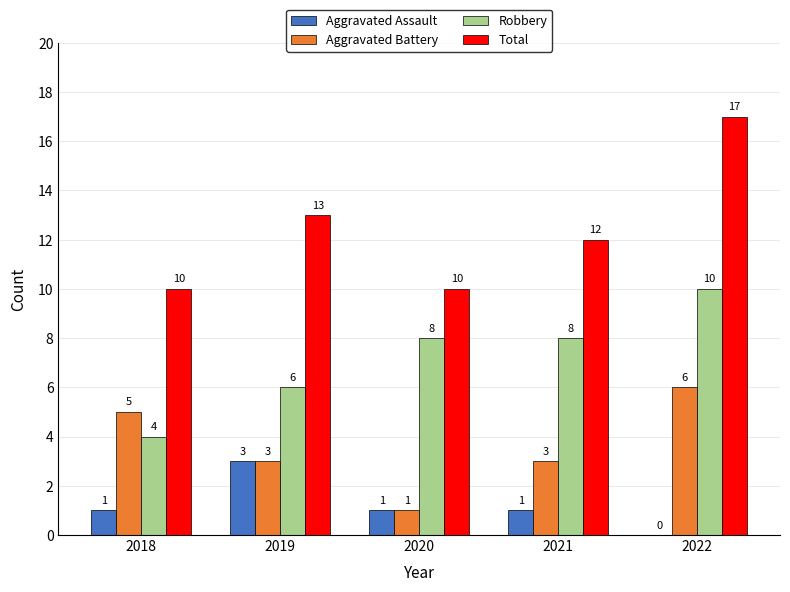

What is the highest value of the Total series?

17